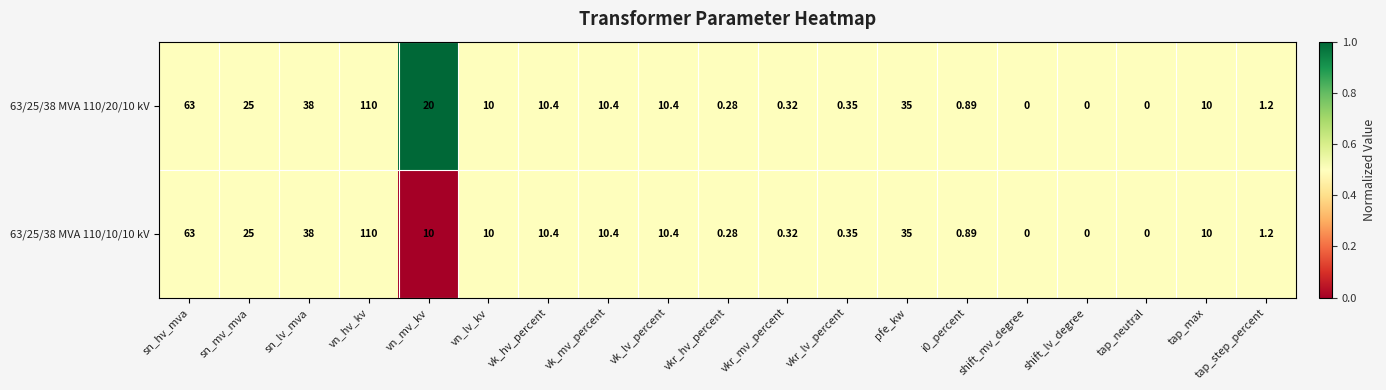

Is the value of 63/25/38 MVA 110/20/10 kV at shift_mv_degree greater than the value of 63/25/38 MVA 110/10/10 kV at tap_max?

No